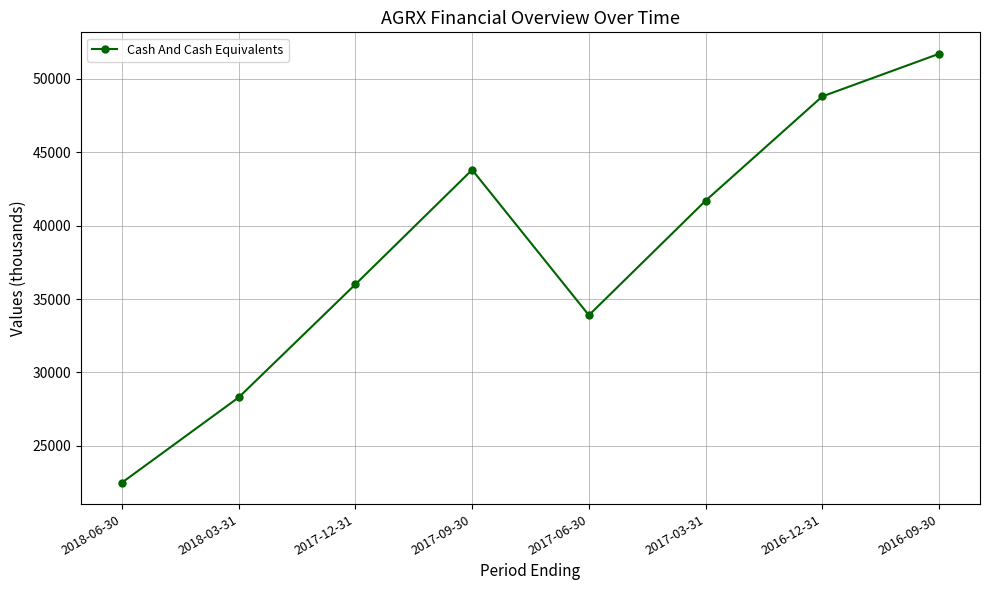

The chart shows a value of 28300 at 2018-03-31. True or false?

True